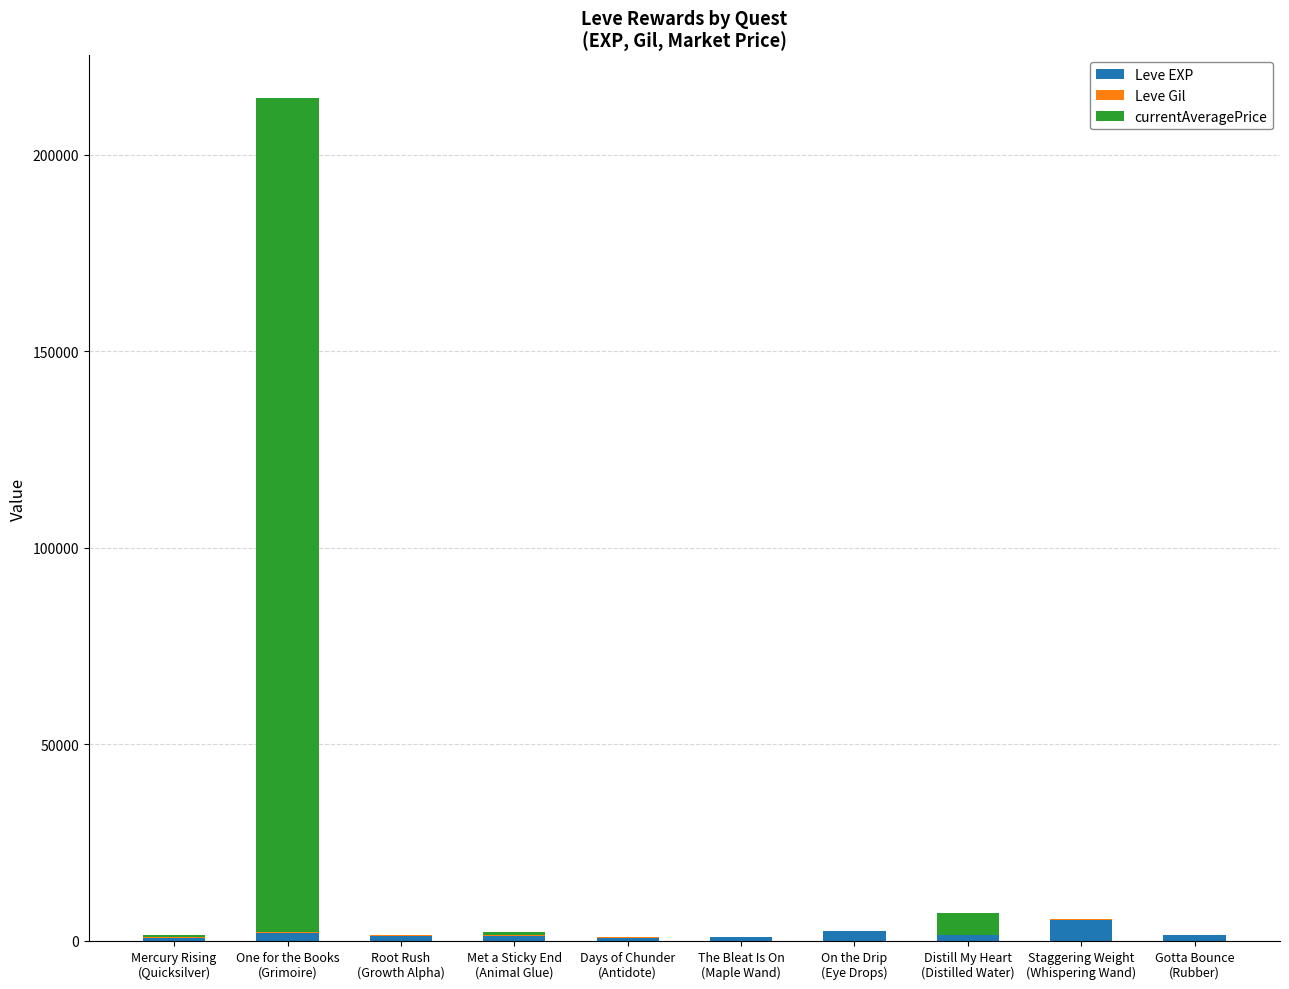

At which label does Leve EXP first exceed 1420?

One for the Books
(Grimoire)